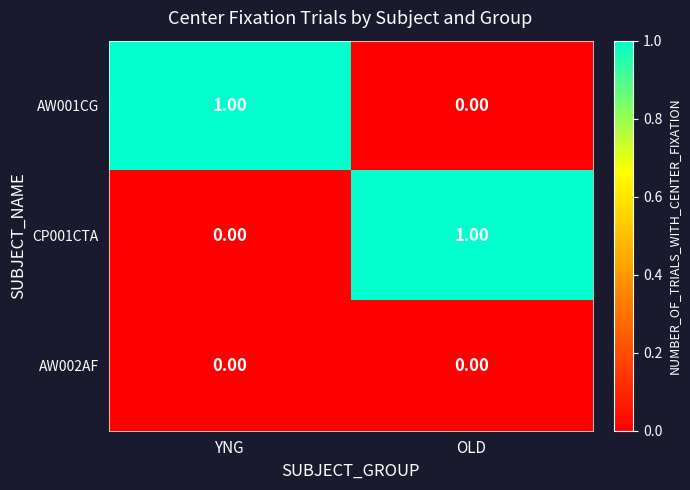

List the labels in order of AW001CG value, largest first.

YNG, OLD